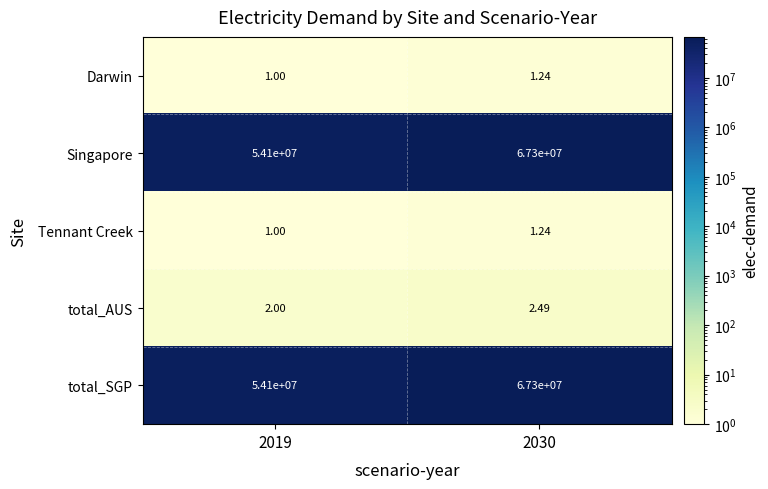

Is the value of Darwin at 2019 greater than the value of total_AUS at 2019?

No